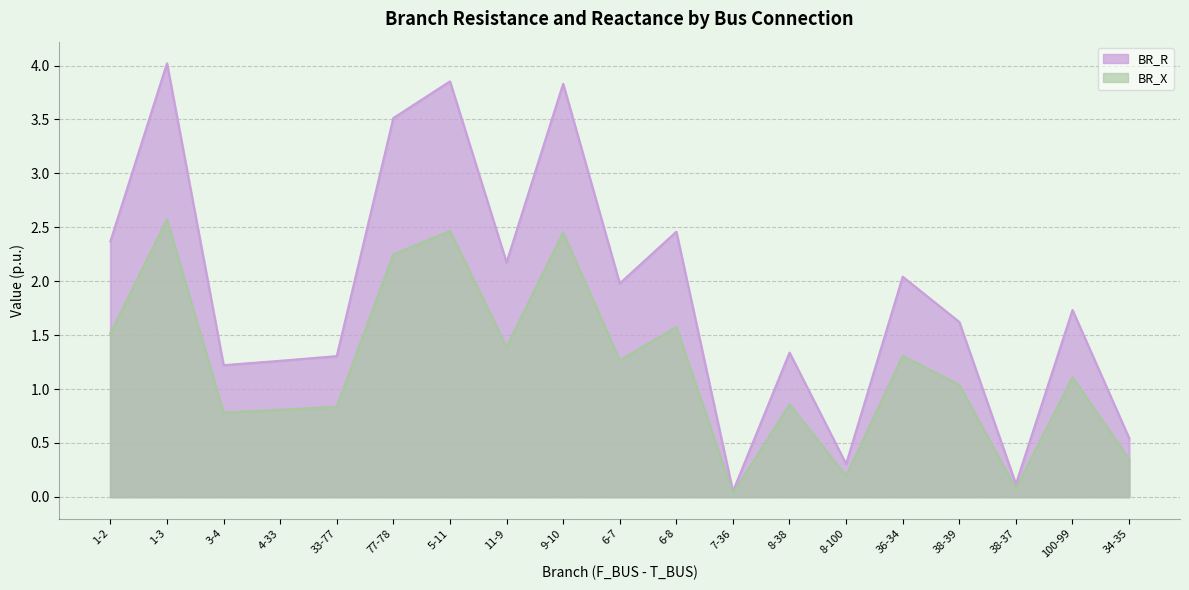

At 34-35, list the series in order from largest to smallest.

BR_R, BR_X